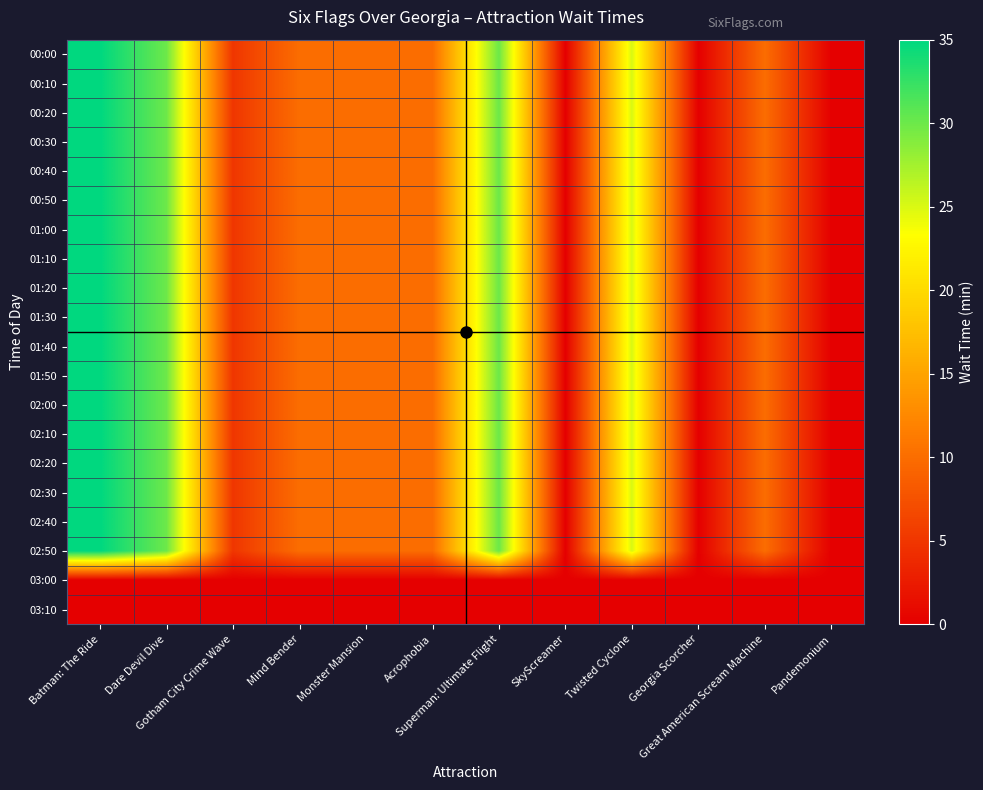

At which category is the sum across all series the highest?

Batman: The Ride